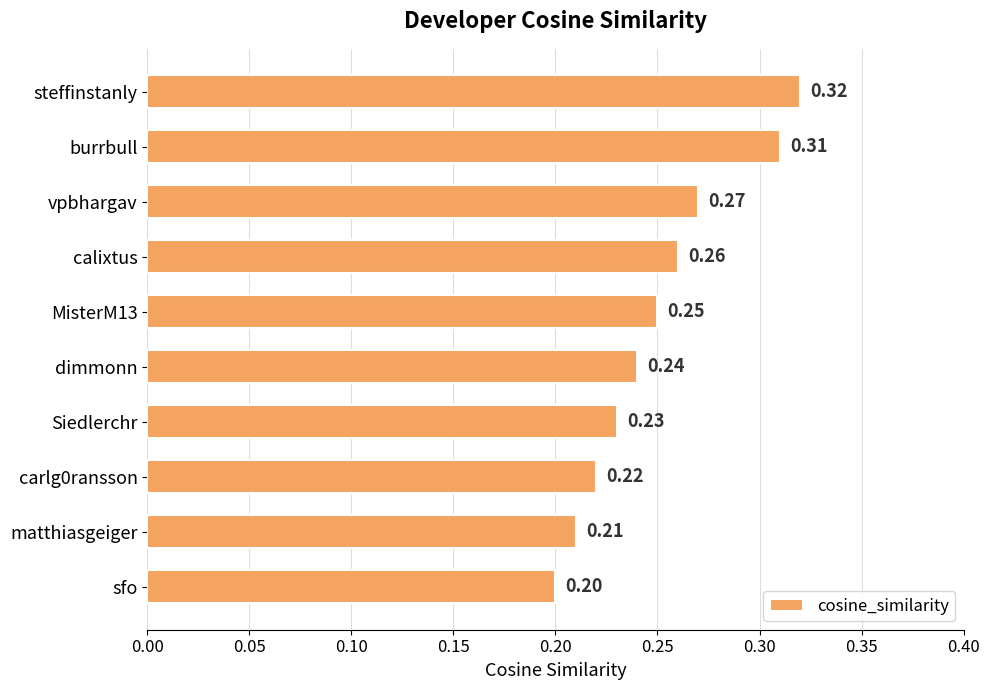

Where is the data nearest to the value 0?

sfo